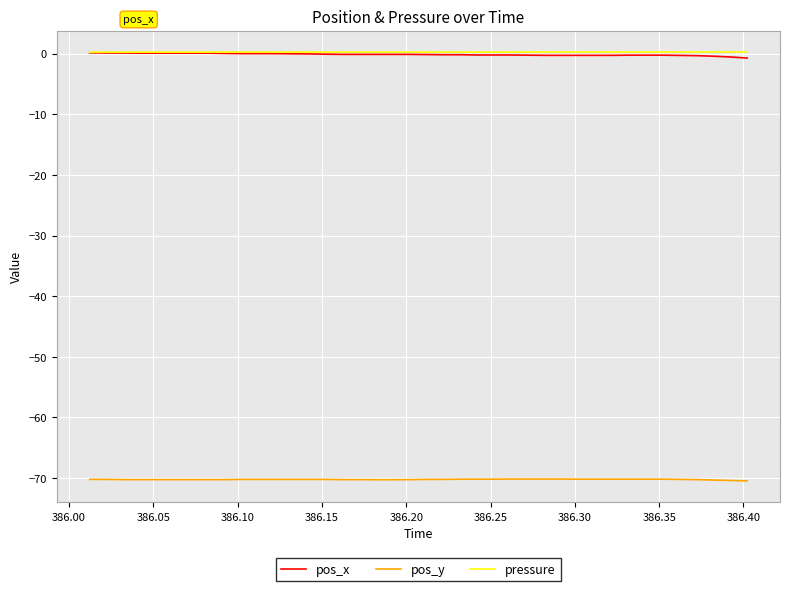

True or false: pressure and pos_y intersect in this chart.

False